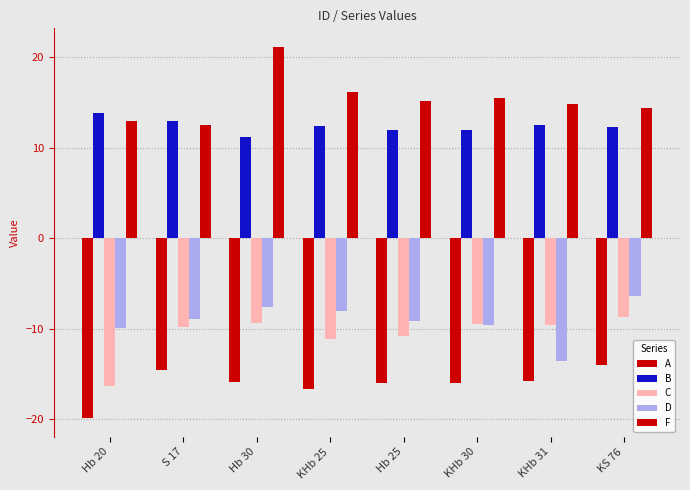

What is the sum of all C values?

-85.1